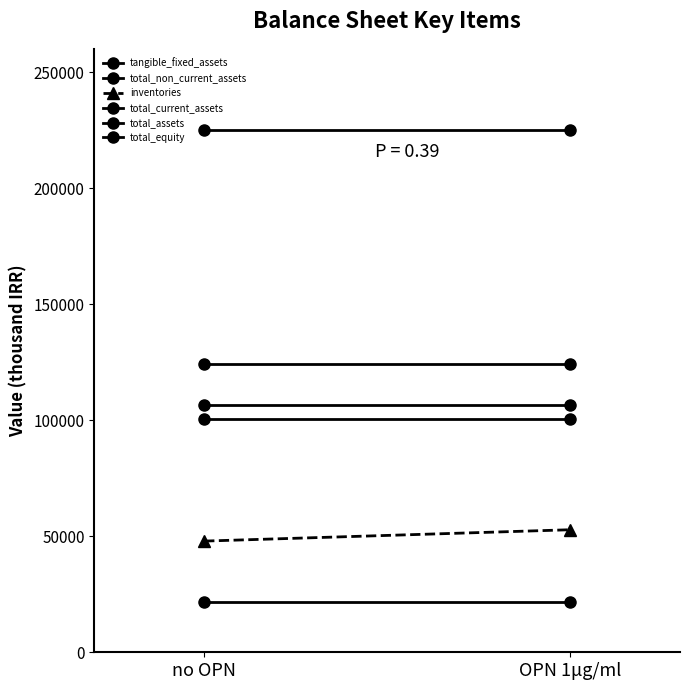

What is the greatest value displayed?

224817